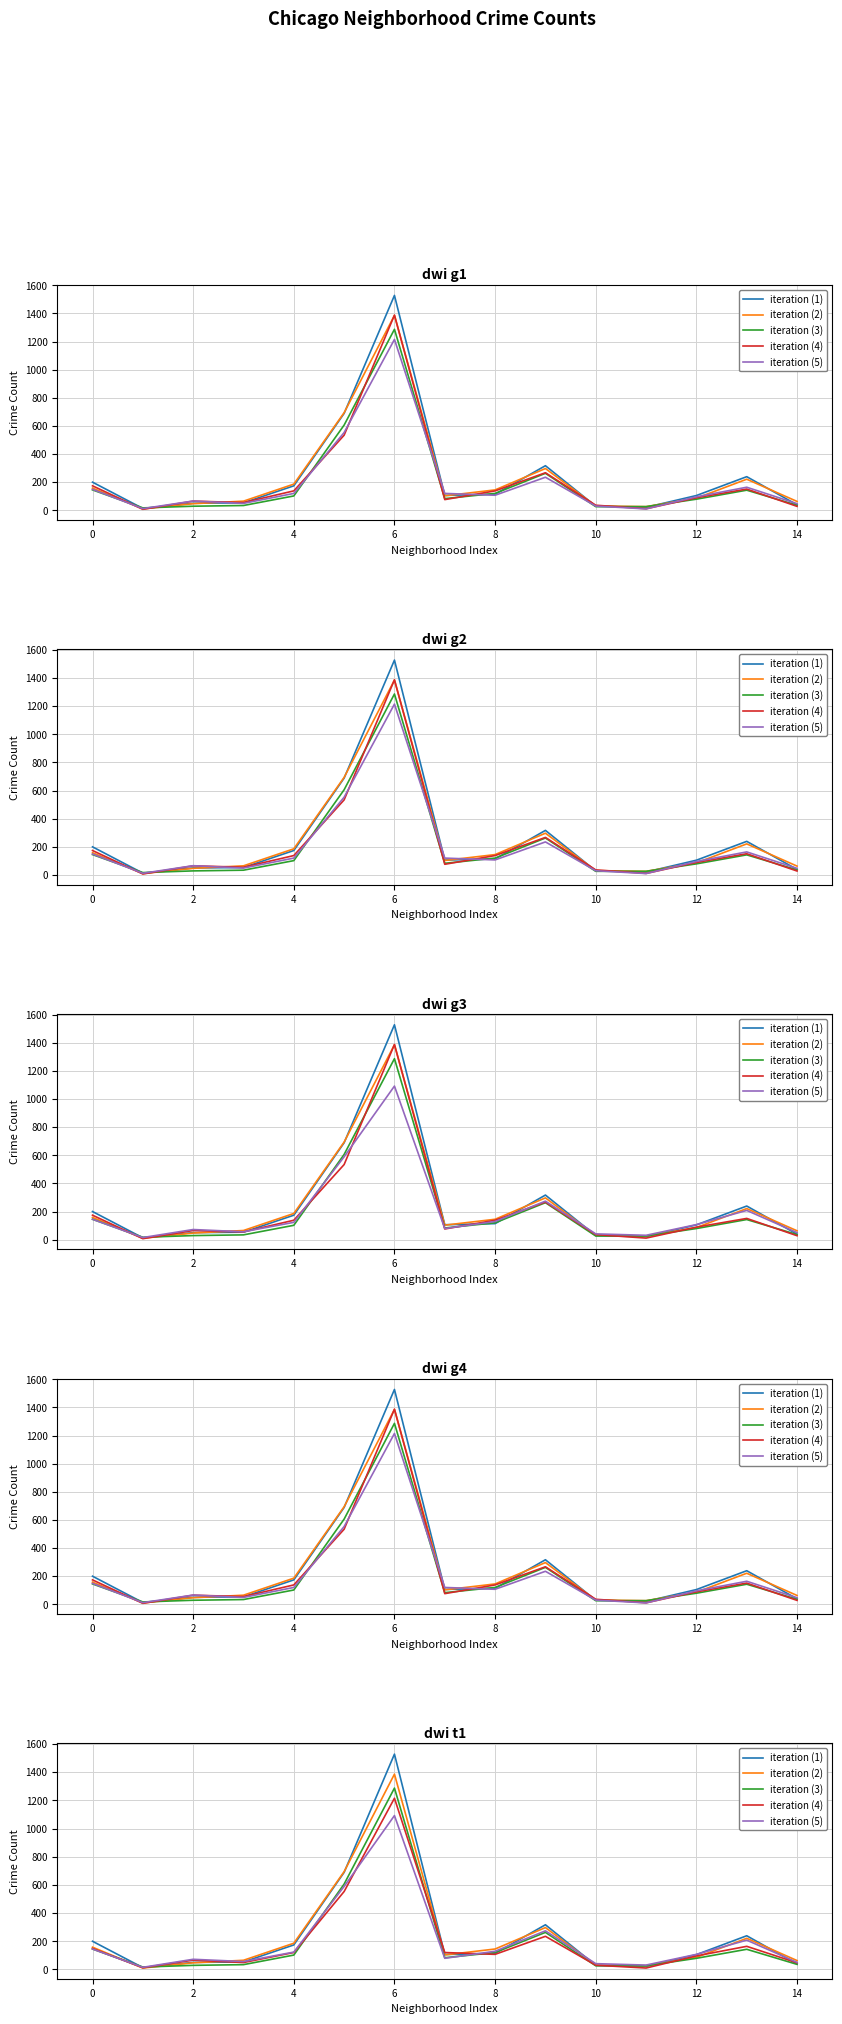

True or false: iteration (5) has a value of 41 at 2.

False